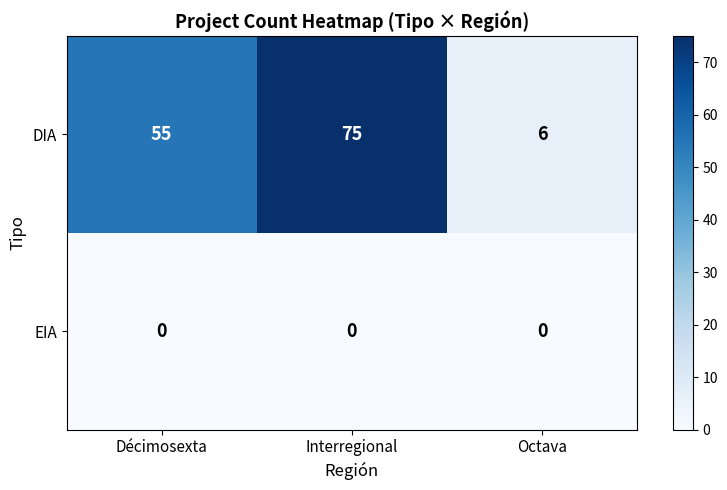

Which series changed the most between Décimosexta and Interregional?

DIA